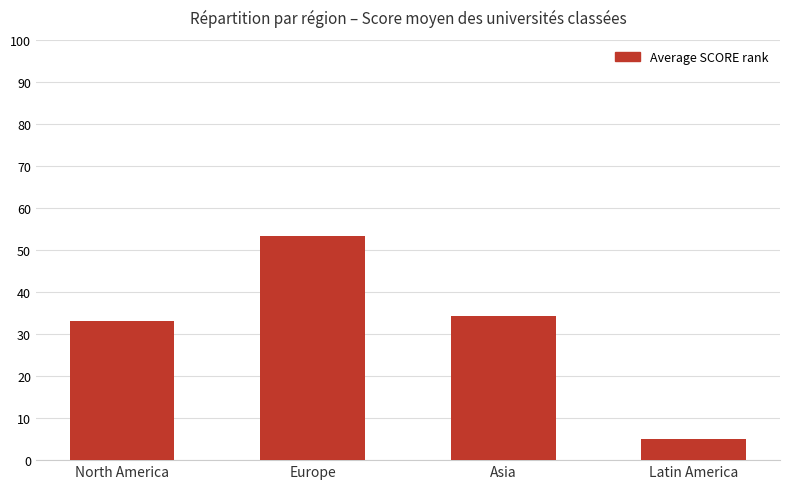

Is it true that the value at Asia is 23.2?

False